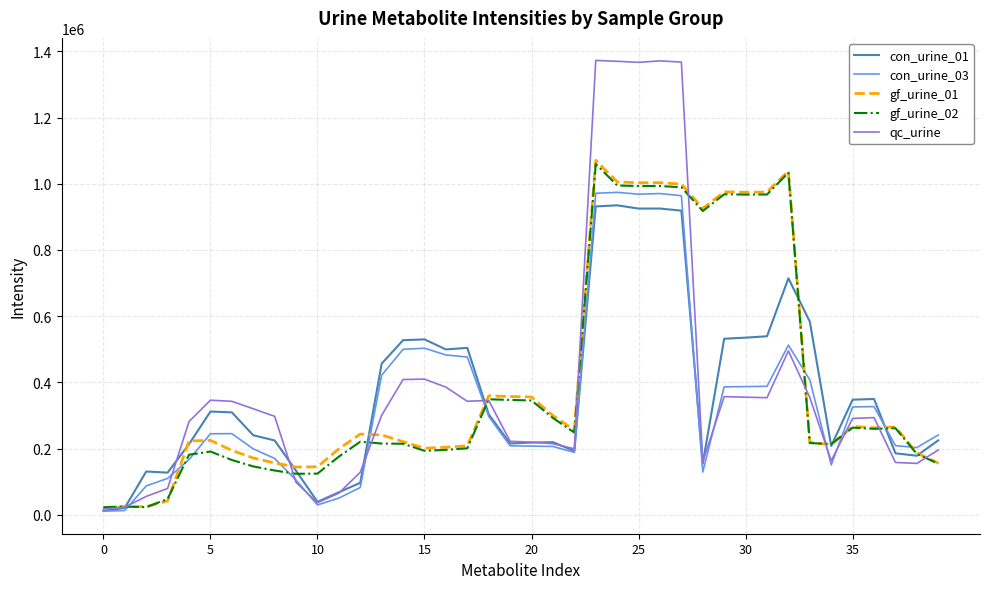

Which series has the largest range (max minus min)?

qc_urine